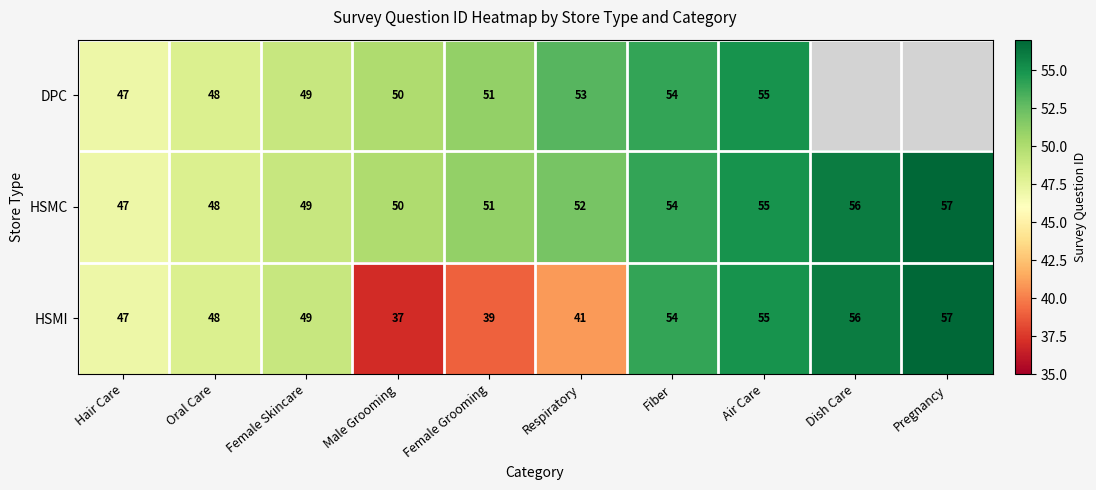

Between Male Grooming and Fiber, which series saw the biggest shift?

HSMI